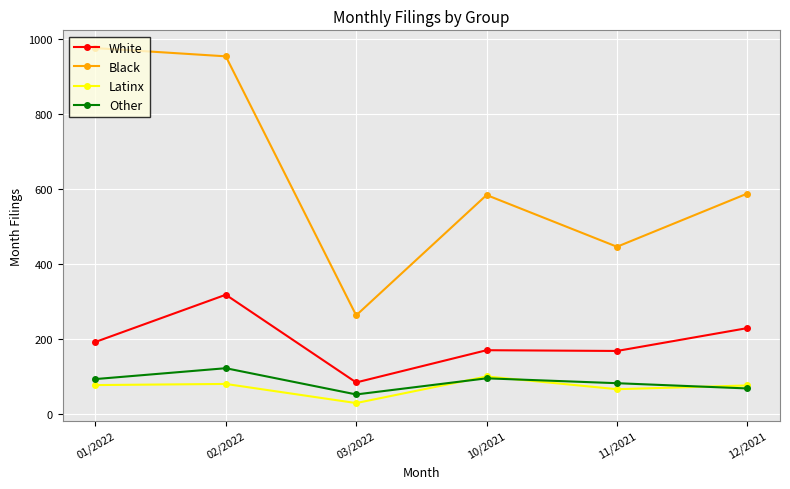

Is it true that White equals 127 at 02/2022?

False